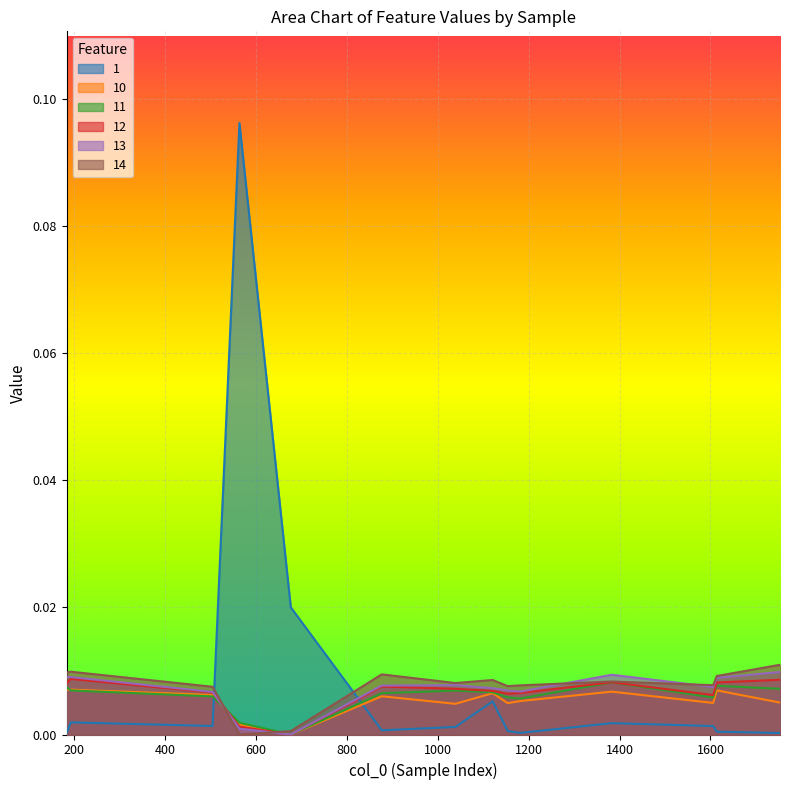

Count the number of categories in the chart.

14